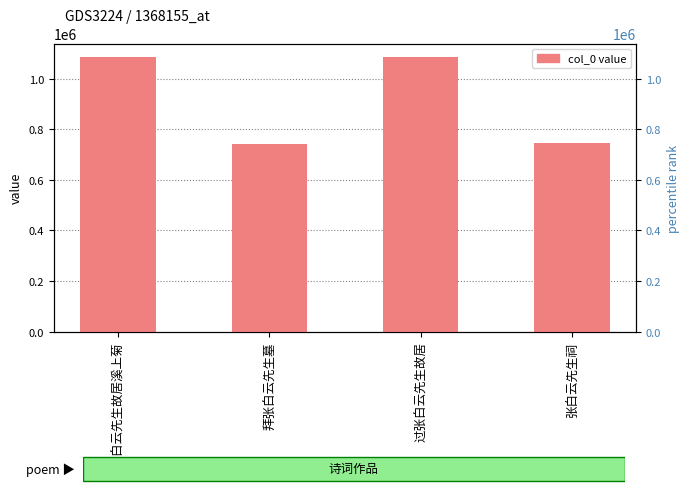

What is the sum of the values at 张白云先生祠 and 过张白云先生故居?

1828466